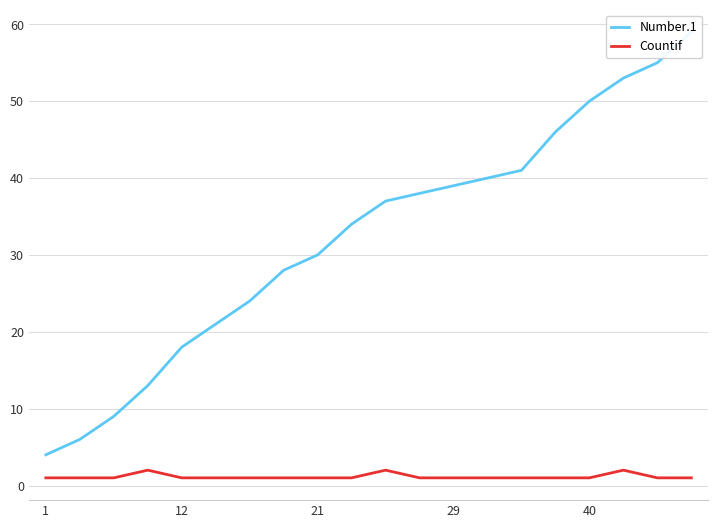

List the series in order of their overall mean, lowest first.

Countif, Number.1